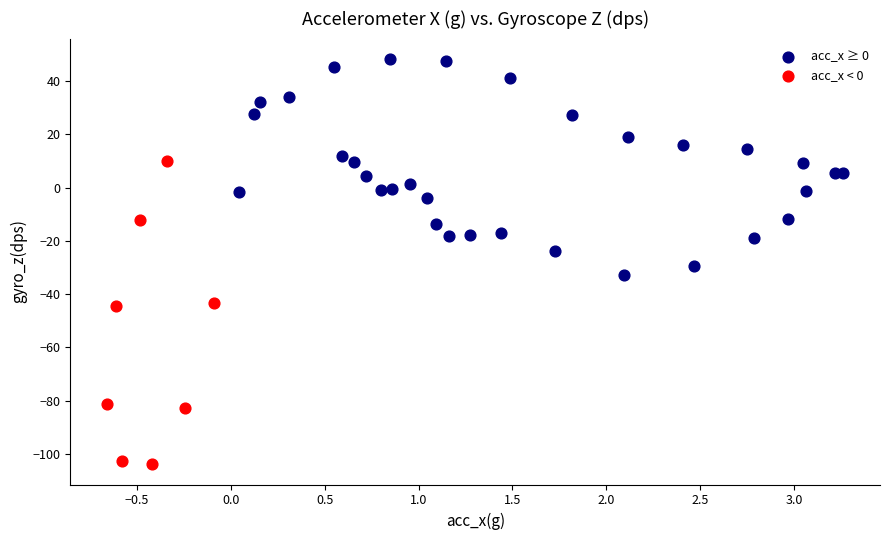

Which series contains the highest Y value?

acc_x ≥ 0